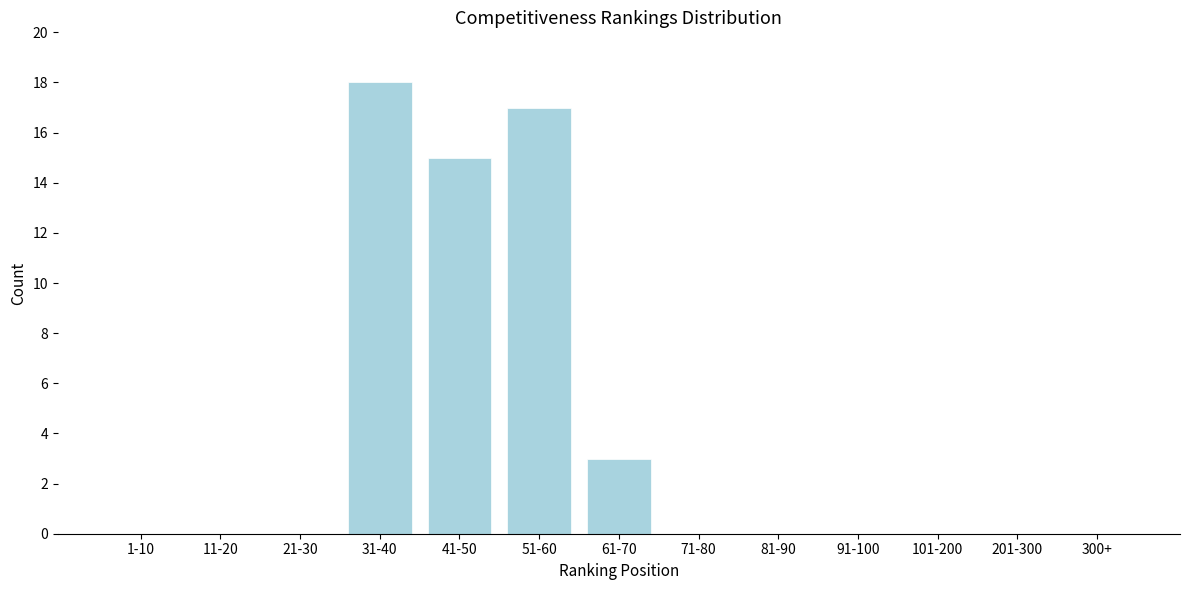

Reading left to right, extract all data points from this chart.

1-10=0	11-20=0	21-30=0	31-40=18	41-50=15	51-60=17	61-70=3	71-80=0	81-90=0	91-100=0	101-200=0	201-300=0	300+=0